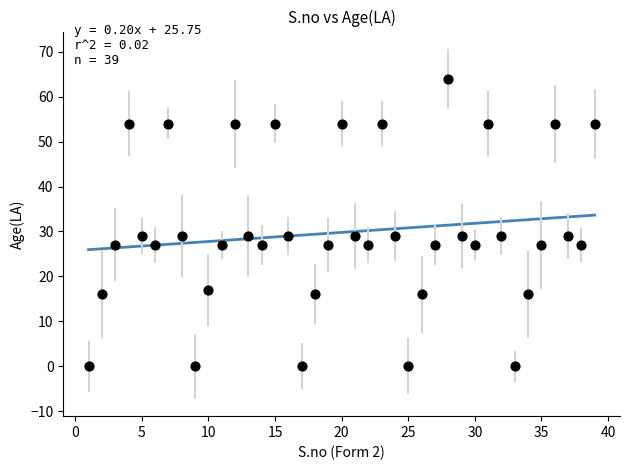

What is the range of Y values (max minus min)?

64